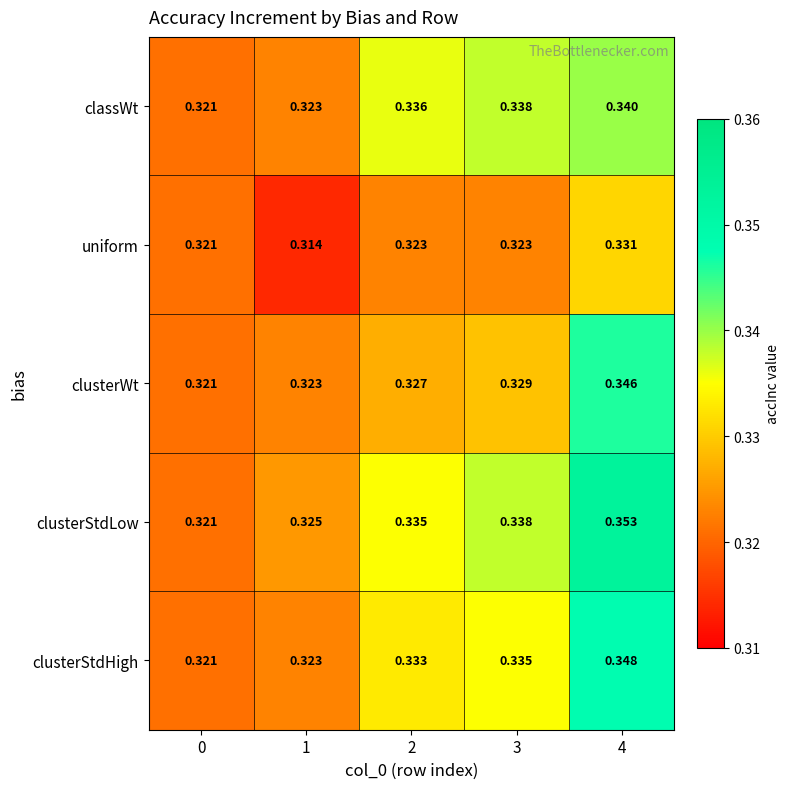

Which series has the widest spread of values?

clusterStdLow